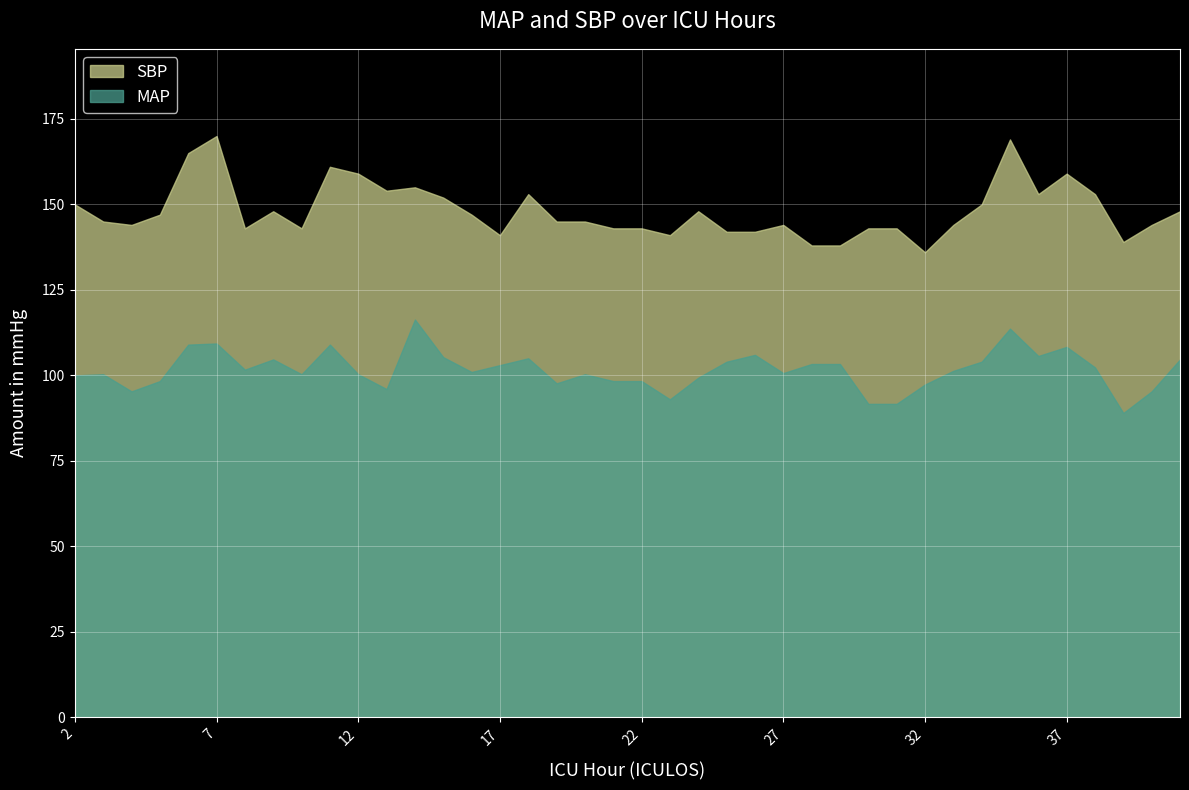

List the series in order of their overall mean, lowest first.

MAP, SBP